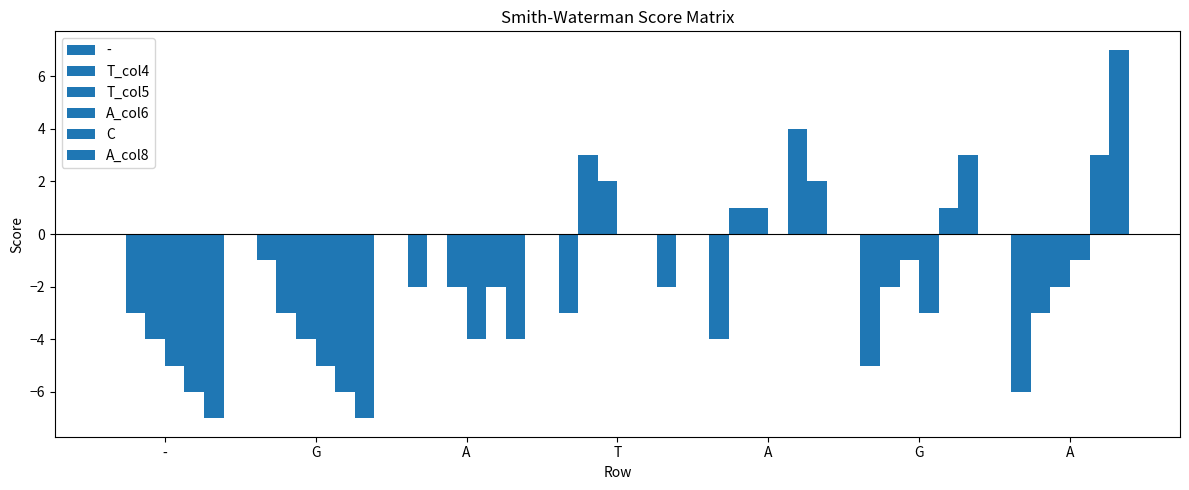

How many values in the T_col5 series exceed -2?

3